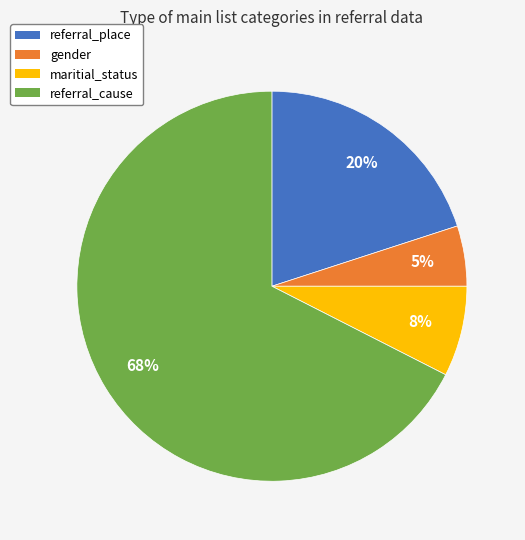

Is it true that referral_place is 5% of the pie?

False